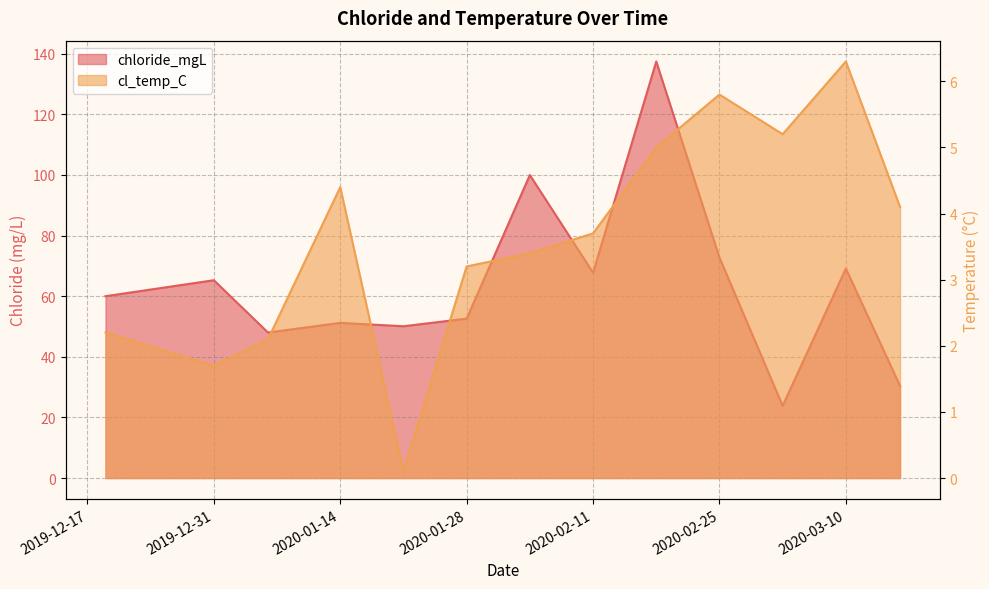

List the labels in order of cl_temp_C value, largest first.

2020-03-10, 2020-02-25, 2020-03-03, 2020-02-18, 2020-01-14, 2020-03-16, 2020-02-11, 2020-02-04, 2020-01-28, 2019-12-19, 2020-01-06, 2019-12-31, 2020-01-21